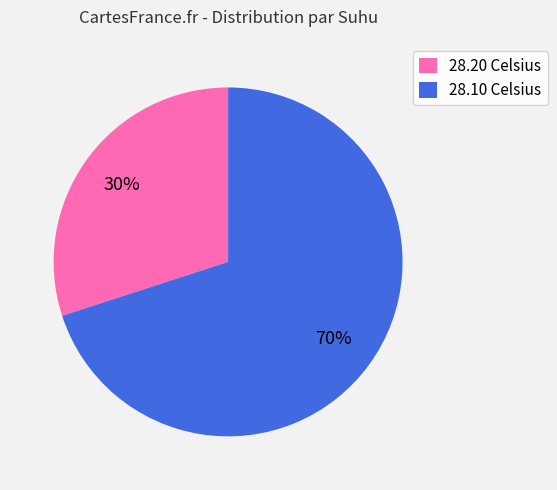

What is the largest slice in the pie chart?

28.10 Celsius